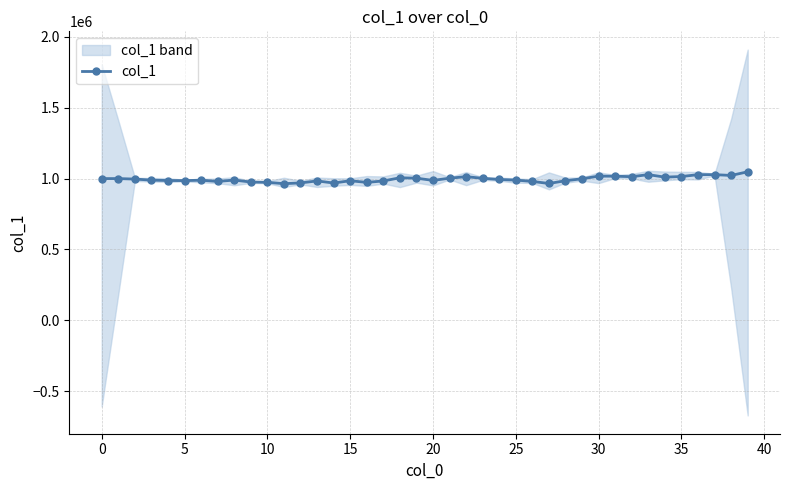

At which category does the chart reach its minimum across all series?

11